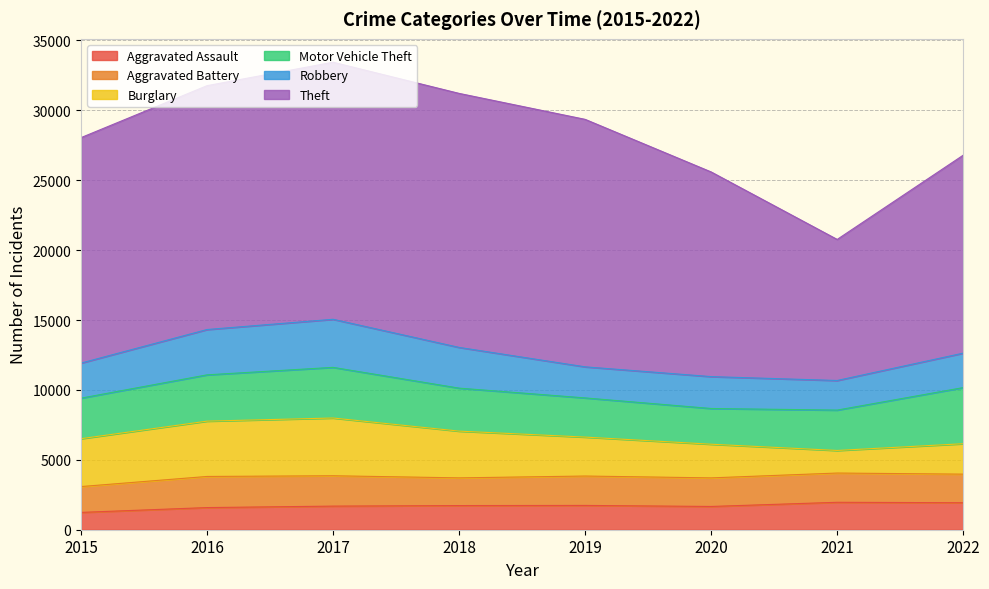

How many data points in Burglary are above 3344?

3